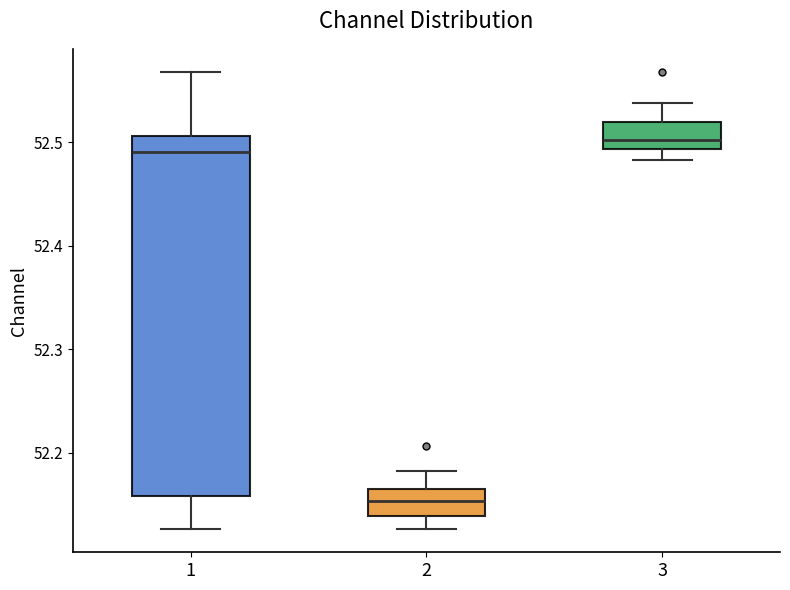

Where is the upper edge of the box at x = 1 on the y-axis? The values are not printed on the chart, so give them approximately, as read against the axis.

52.51